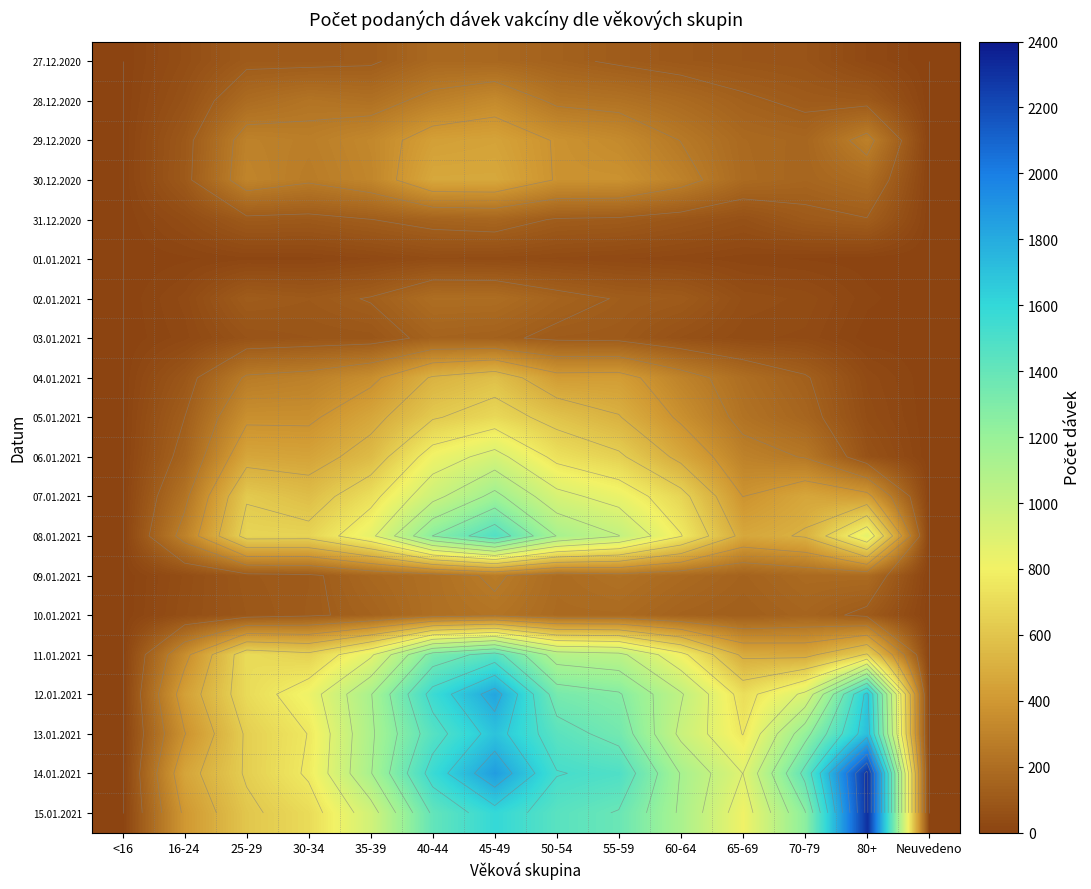

At which category is the sum across all series the highest?

45-49